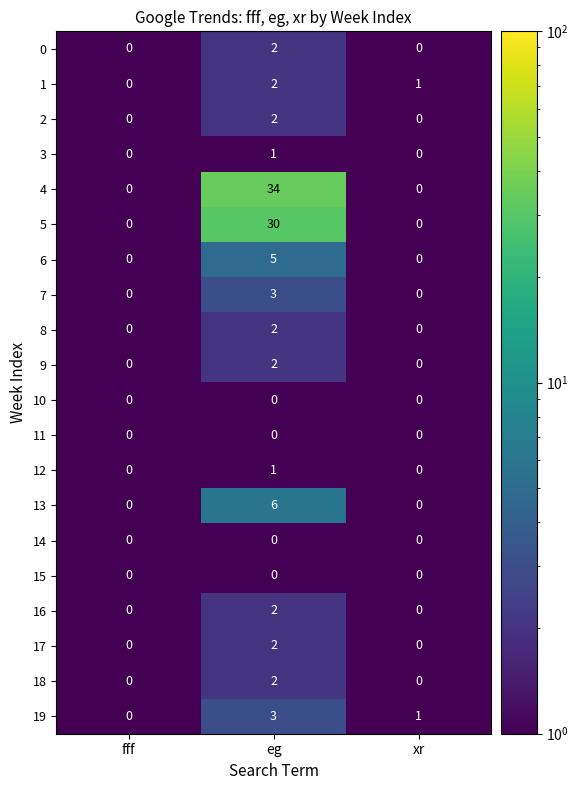

The value of 7 at xr is 1. True or false?

False